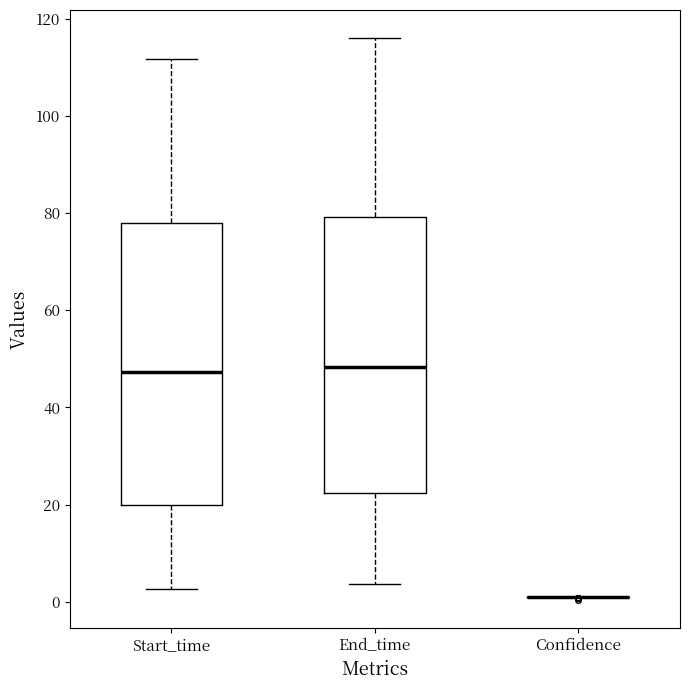

Where is the lower edge of the box for End_time on the y-axis? The values are not printed on the chart, so give them approximately, as read against the axis.

22